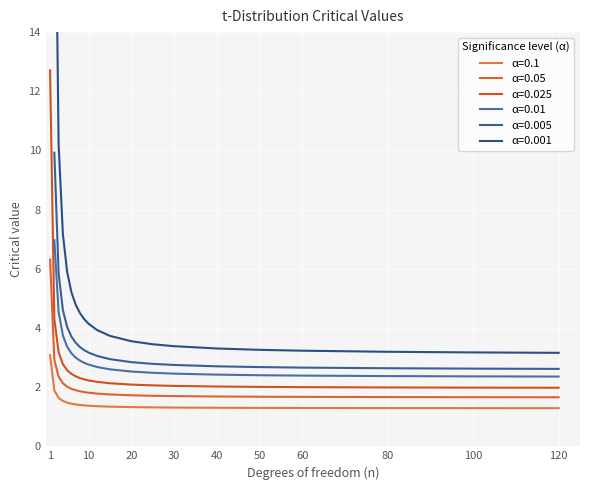

At which category does the chart reach its peak across all series?

1